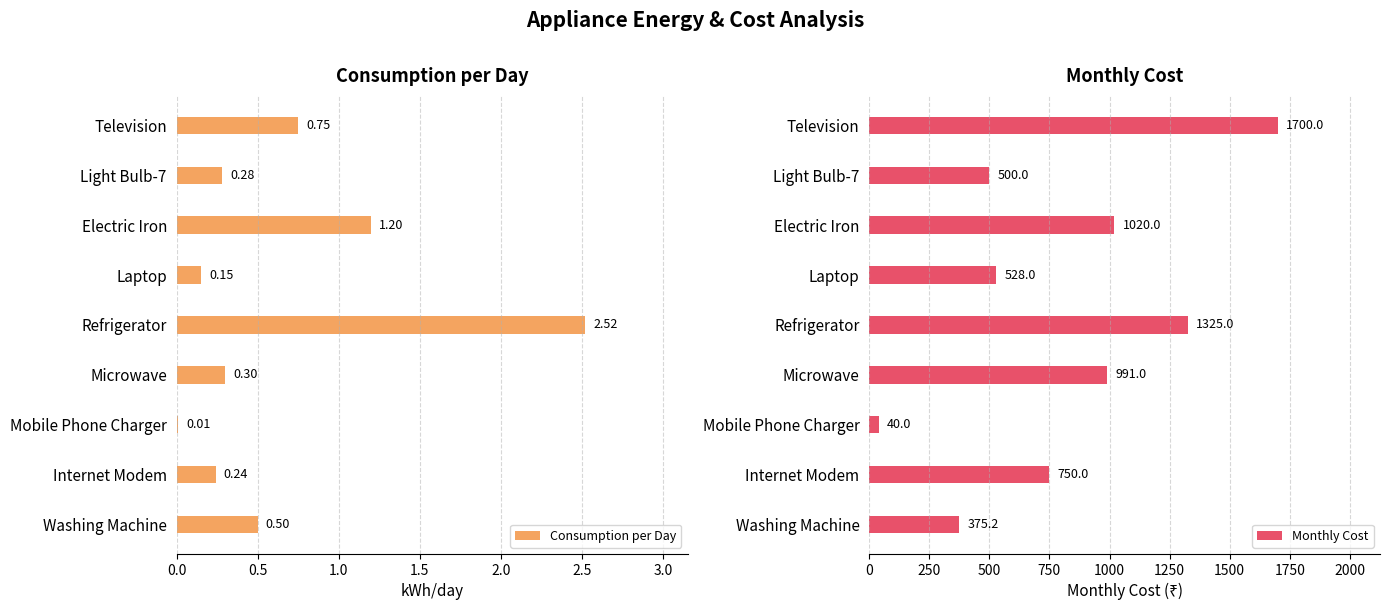

Does the chart contain any negative values?

No